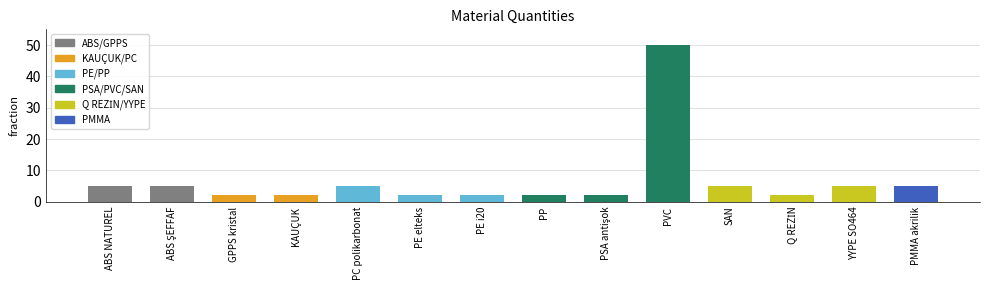

Reading left to right, extract all data points from this chart.

5	5	2	2	5	2	2	2	2	50	5	2	5	5